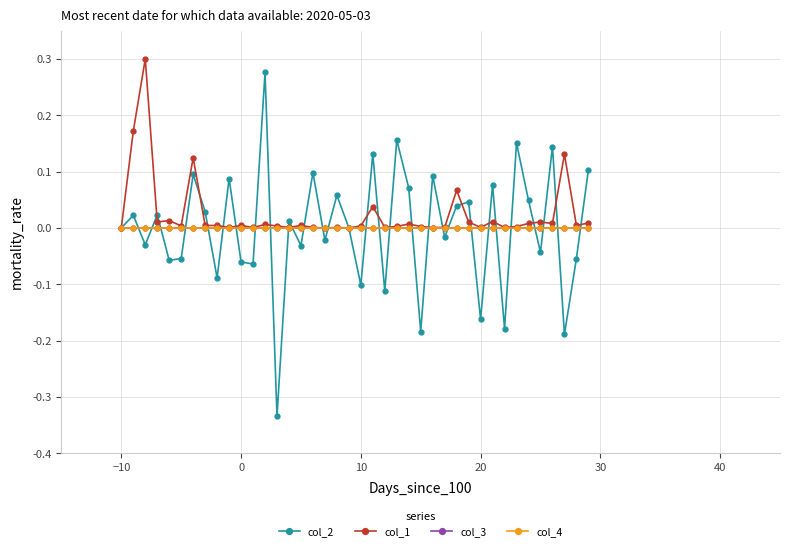

At how many categories does at least one series exceed 0?

39